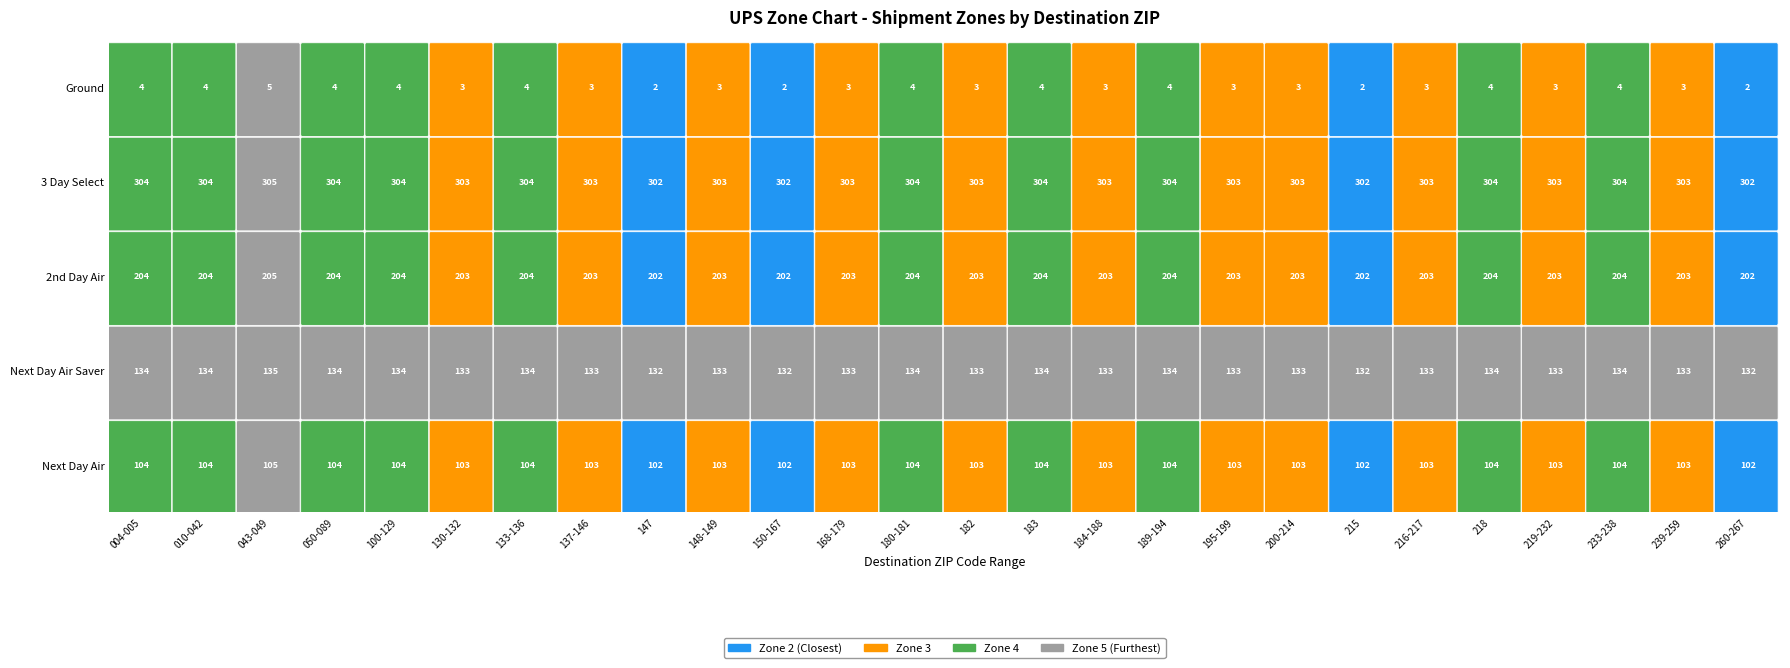

What is the difference between the Next Day Air values at 004-005 and 219-232?

1